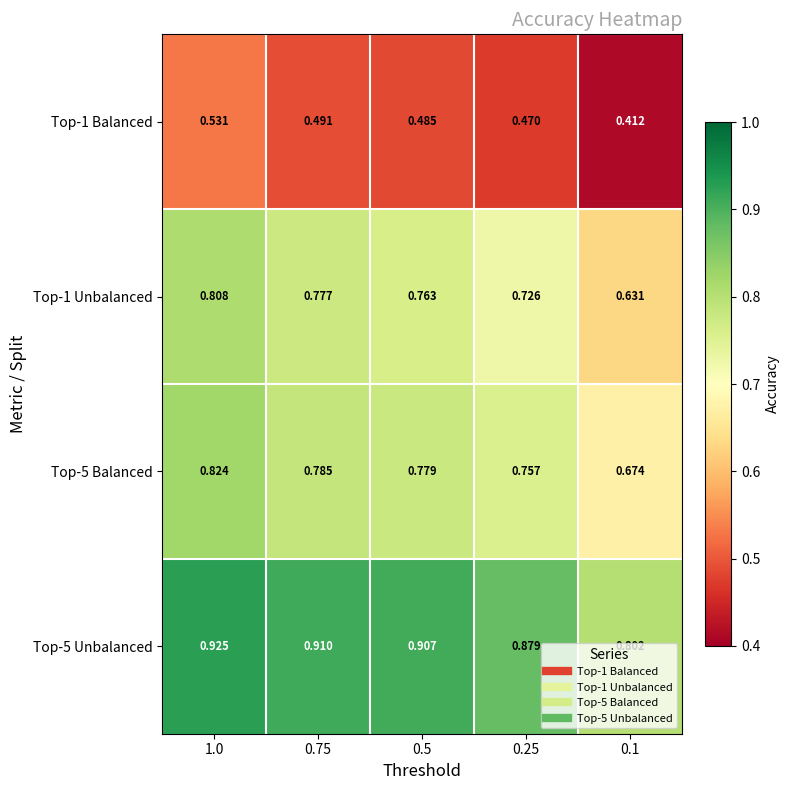

Count the number of categories in the chart.

5